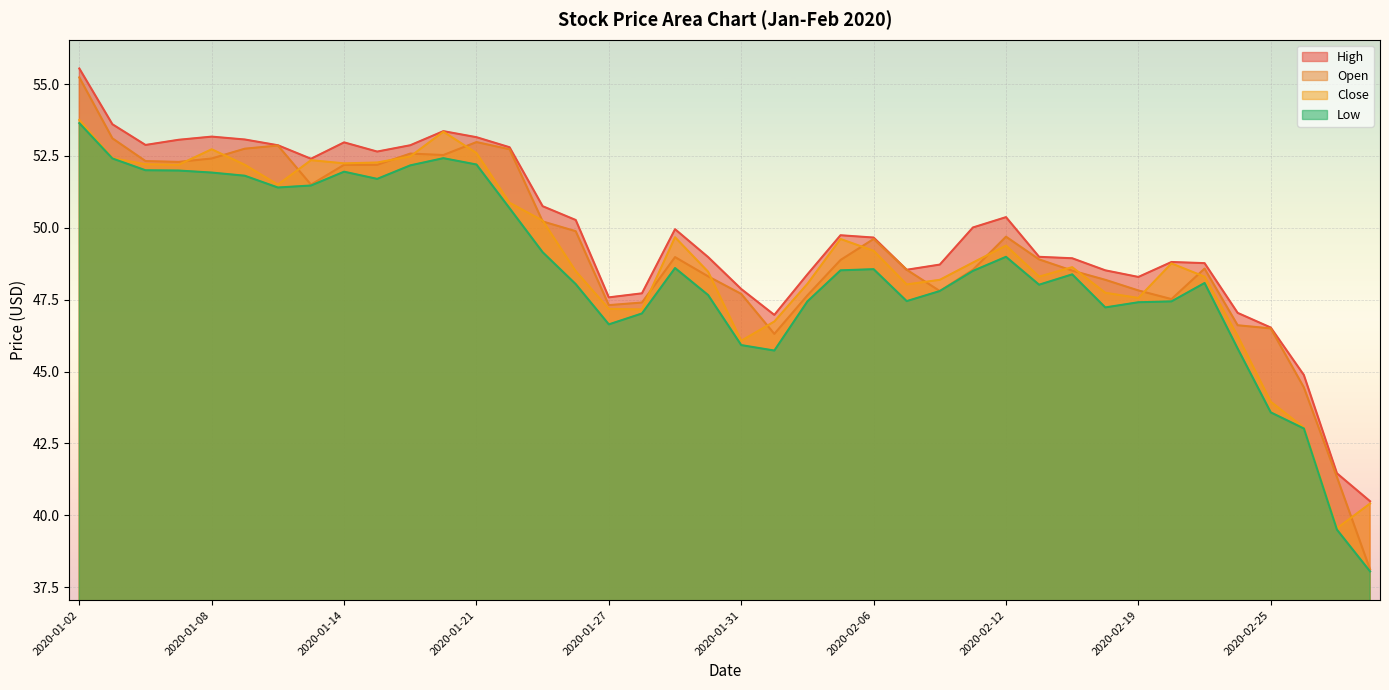

True or false: Low and High intersect in this chart.

False